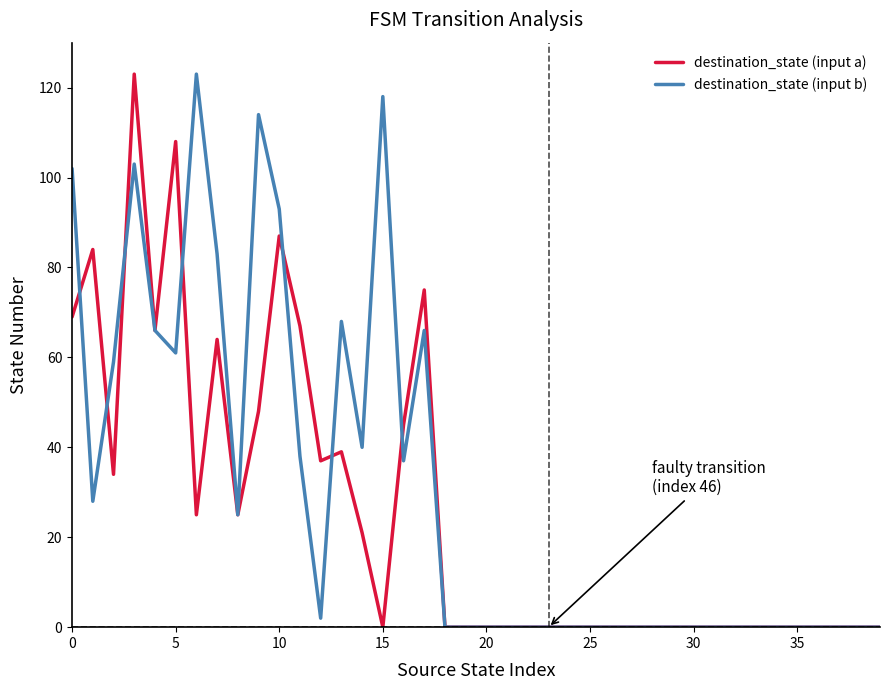

True or false: destination_state (input b) has more than 1 interior local peaks.

True